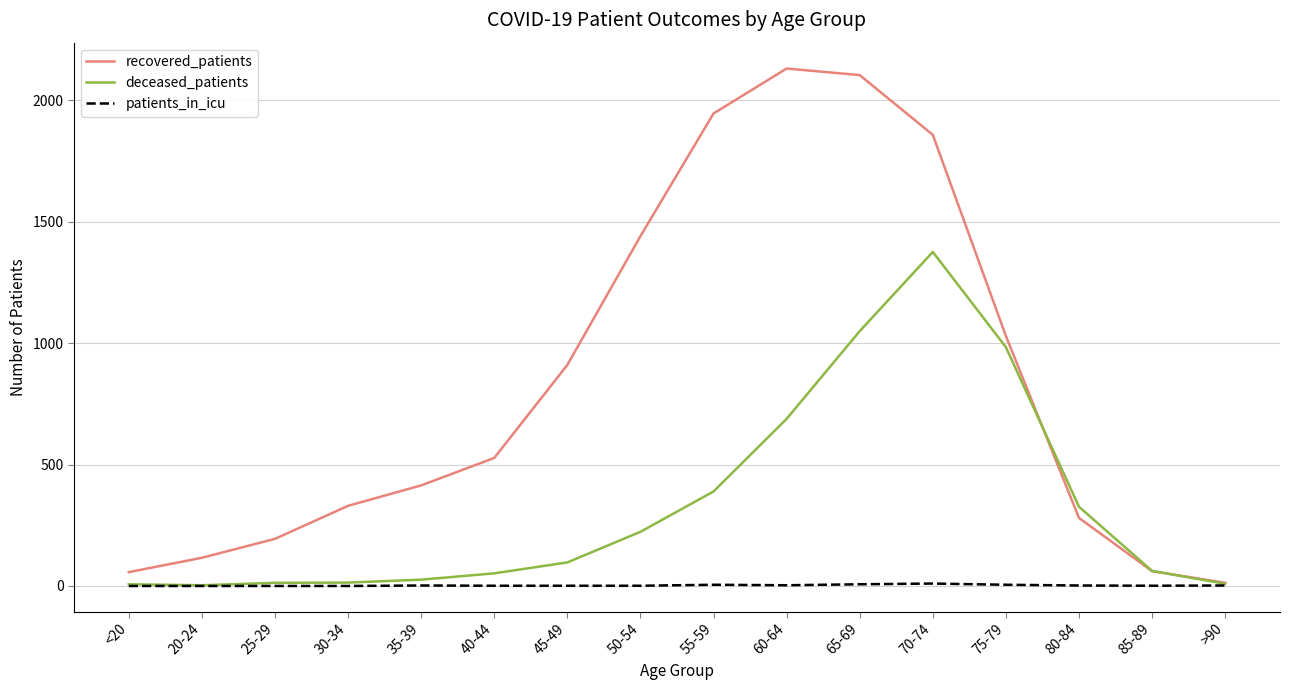

How many distinct data groups are displayed?

3